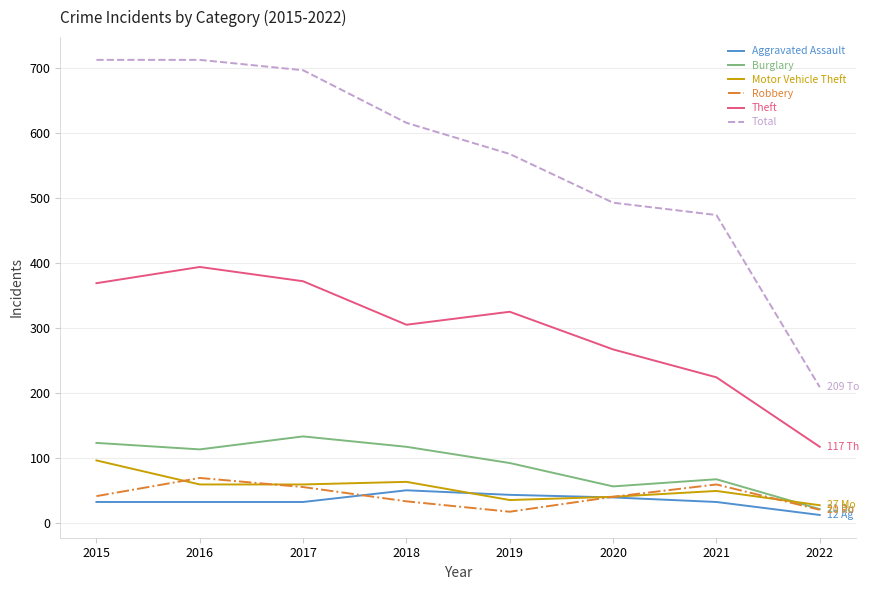

List the series in order of their peak value, highest first.

Total, Theft, Burglary, Motor Vehicle Theft, Robbery, Aggravated Assault